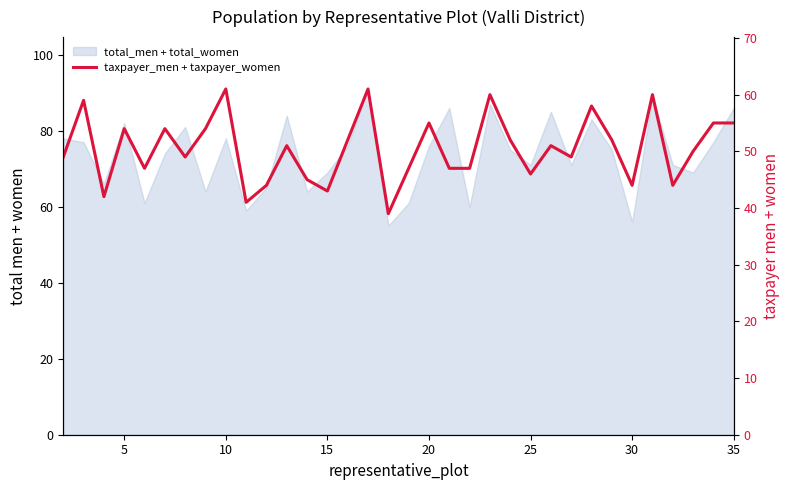

Count the number of values greater than 51.

15